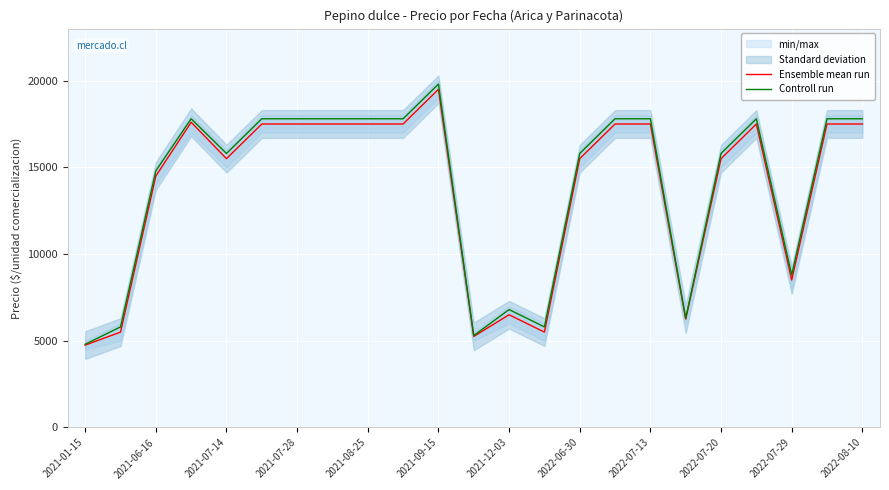

What is the value of the Ensemble mean run point at the 10th from the left?

17500